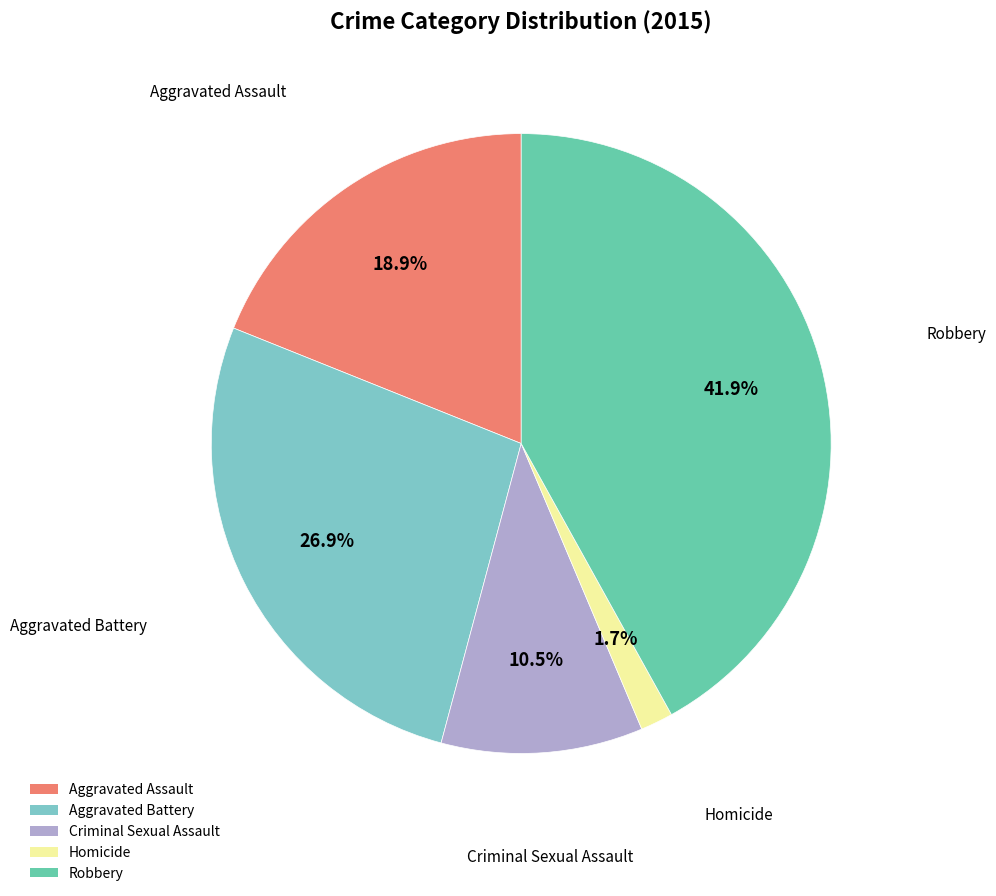

To the nearest percent, what is the difference between the Robbery and Aggravated Battery slice percentages?

15%